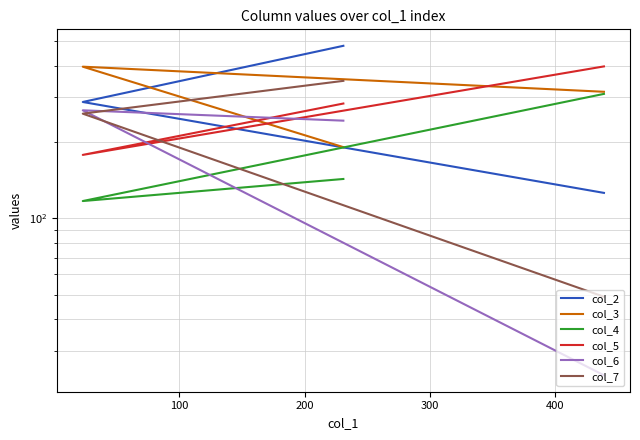

Between 0 and 200, which series saw the biggest shift?

col_2